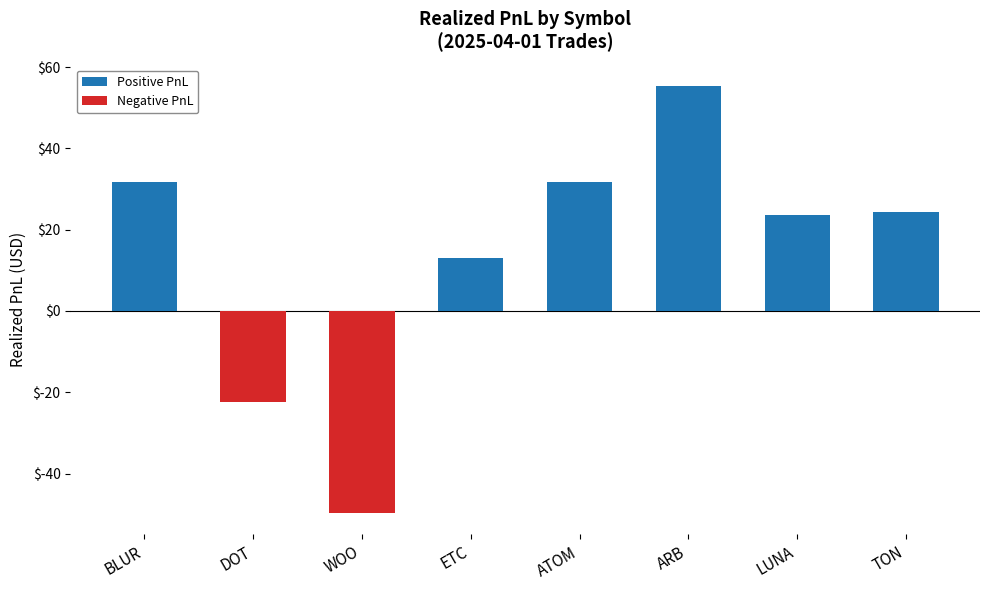

What are all the series names shown in the legend?

Positive PnL, Negative PnL